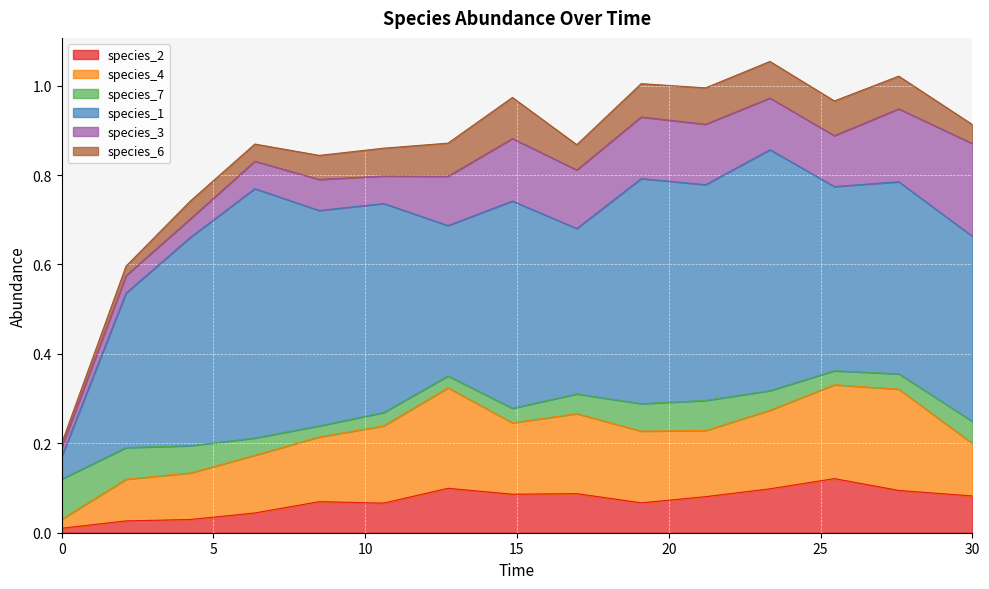

What is the difference between the highest and lowest values at 4.242424242424242?

0.4